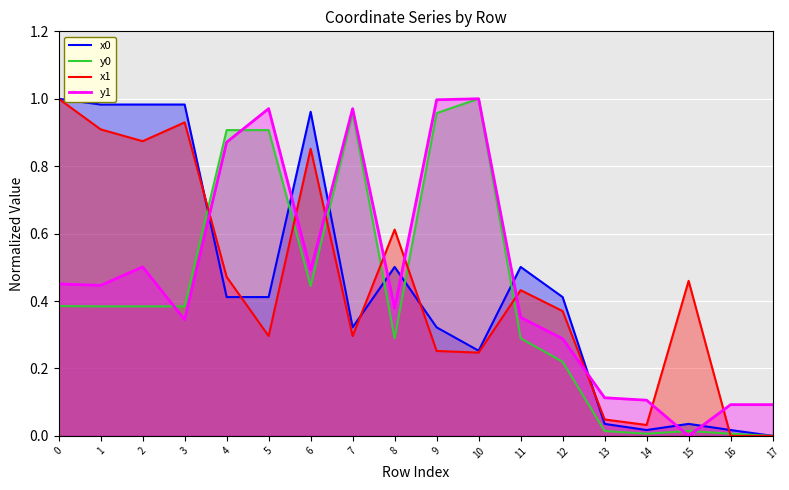

The value of x1 at 4 is 0.3. True or false?

False